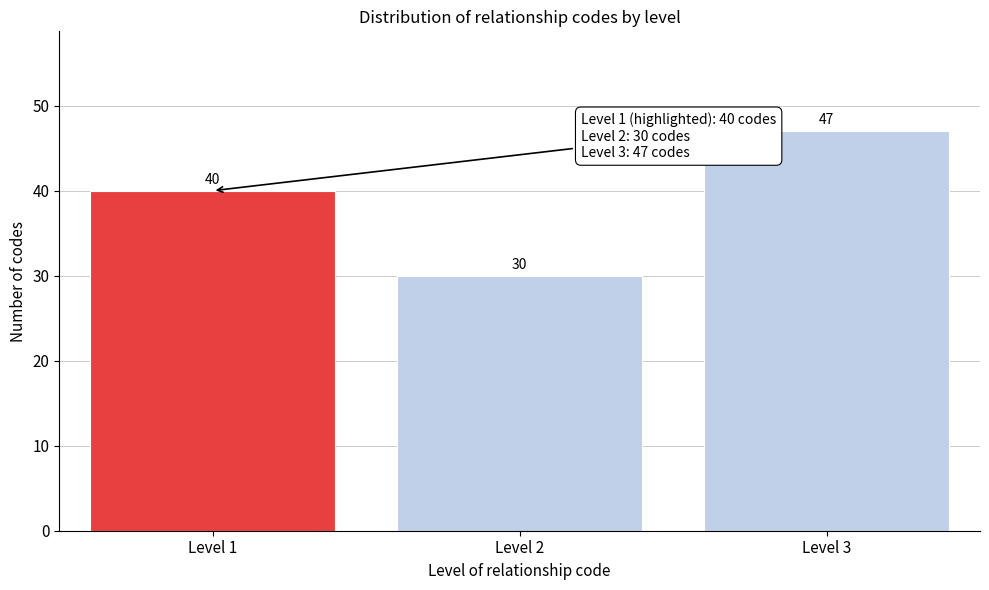

Reading left to right, list all the values displayed in this chart.

Level 1=40	Level 2=30	Level 3=47